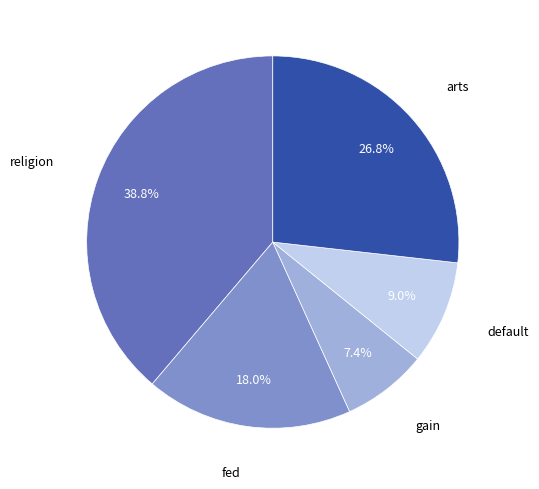

What percentage is the religion slice, to the nearest percent?

39%